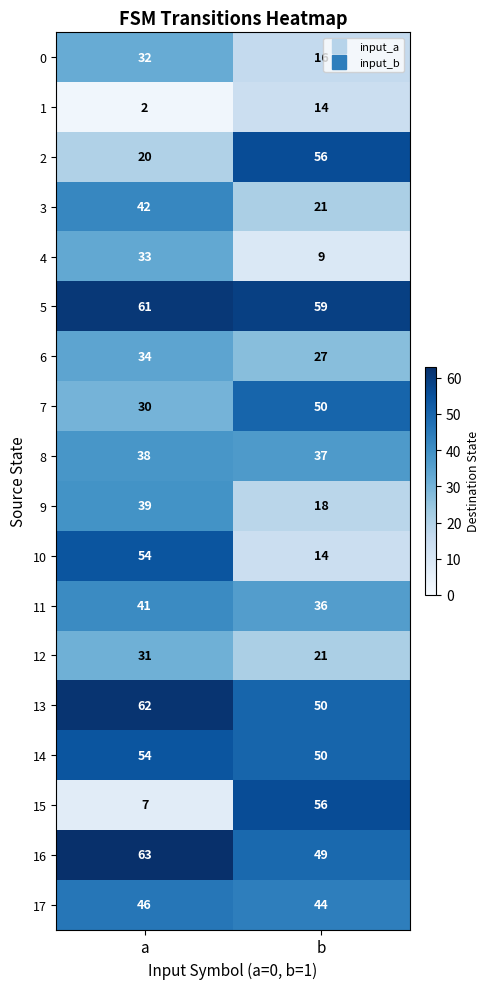

What value does the 14 series have at b?

50